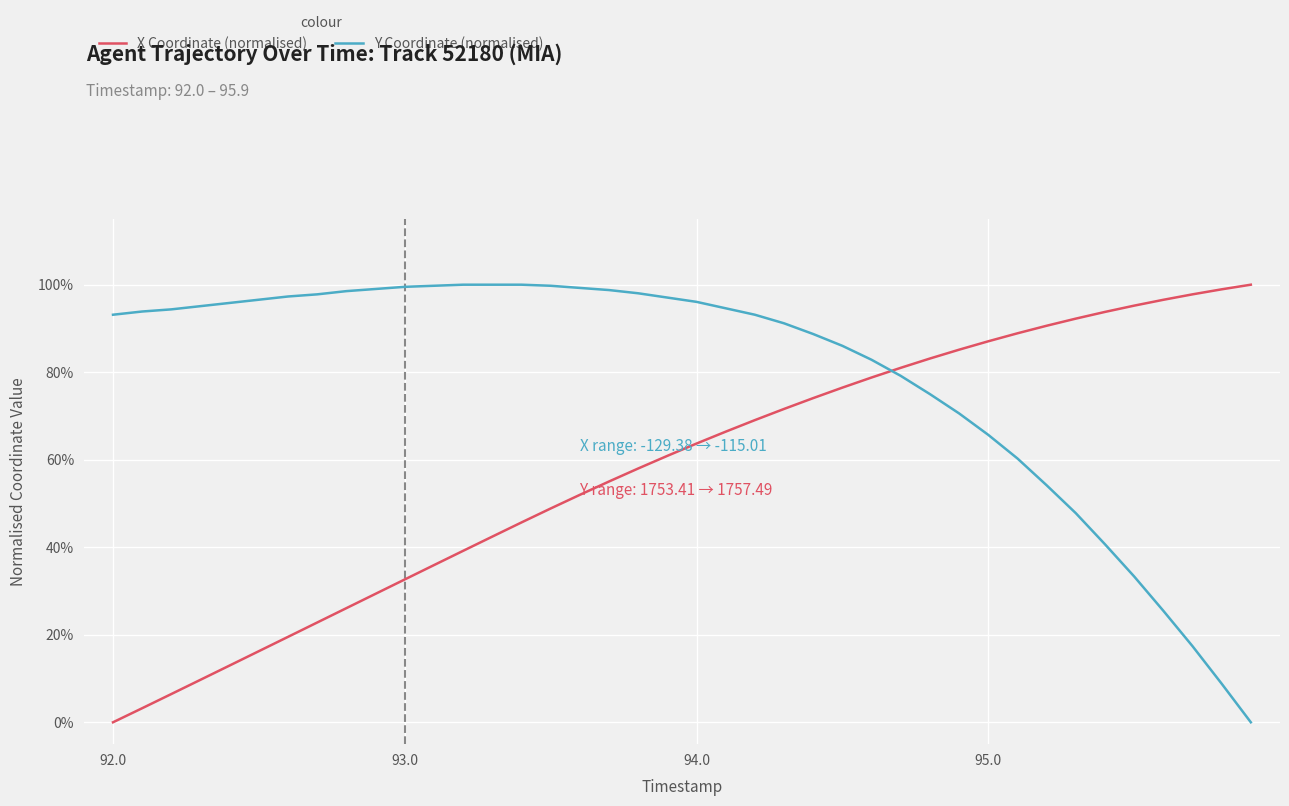

What are all the series names shown in the legend?

X Coordinate (normalised), Y Coordinate (normalised)